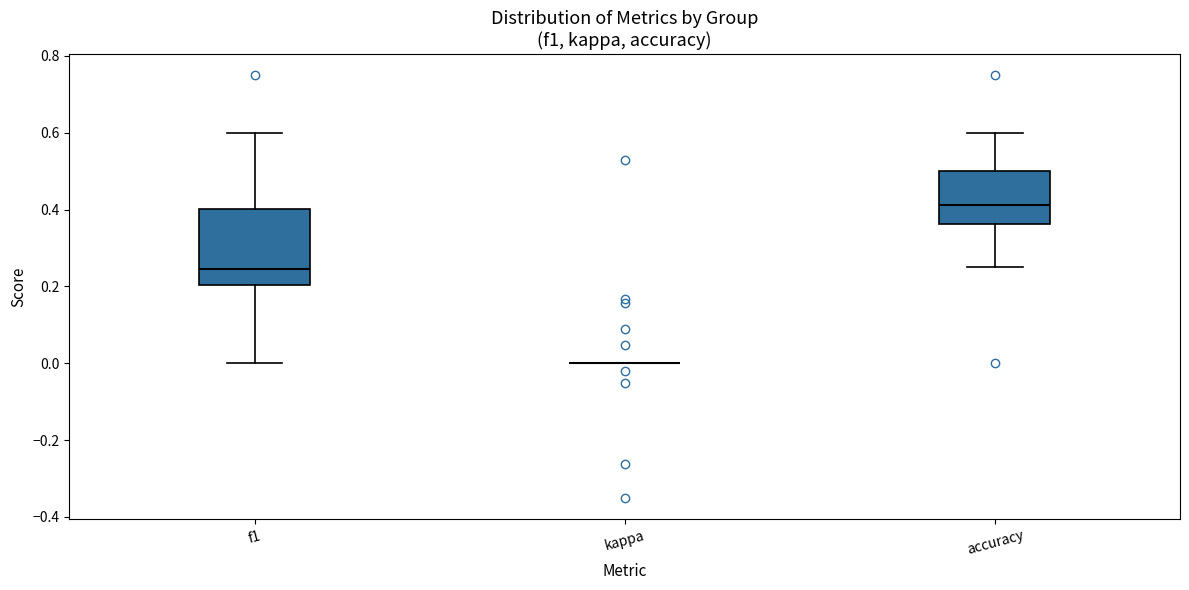

Reading left to right, transcribe this box plot: for each box, give where its median line is, the range the box spans, and where its two whiskers end, as read against the y-axis. The values are not printed on the chart, so give them approximately, as read against the axis.

f1: median 0.24, box 0.20 to 0.40, whiskers 0.00 to 0.60
kappa: box collapsed to a line at 0.00, whiskers 0.00 to 0.00
accuracy: median 0.42, box 0.36 to 0.50, whiskers 0.26 to 0.60